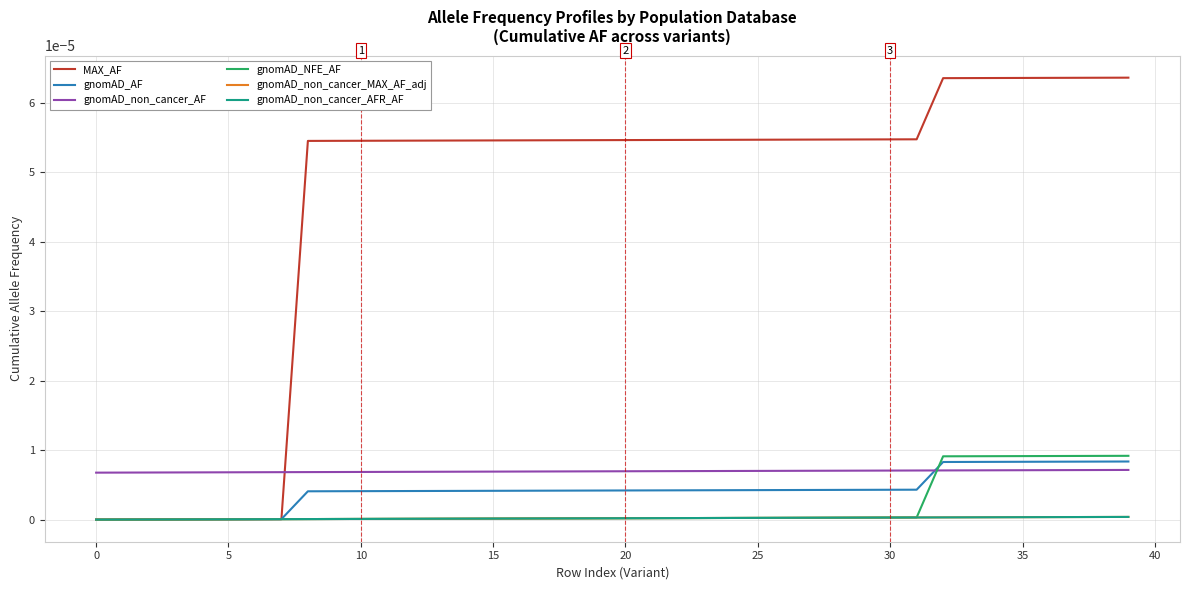

After their last crossing, which series has the higher values: gnomAD_AF or gnomAD_NFE_AF?

gnomAD_NFE_AF